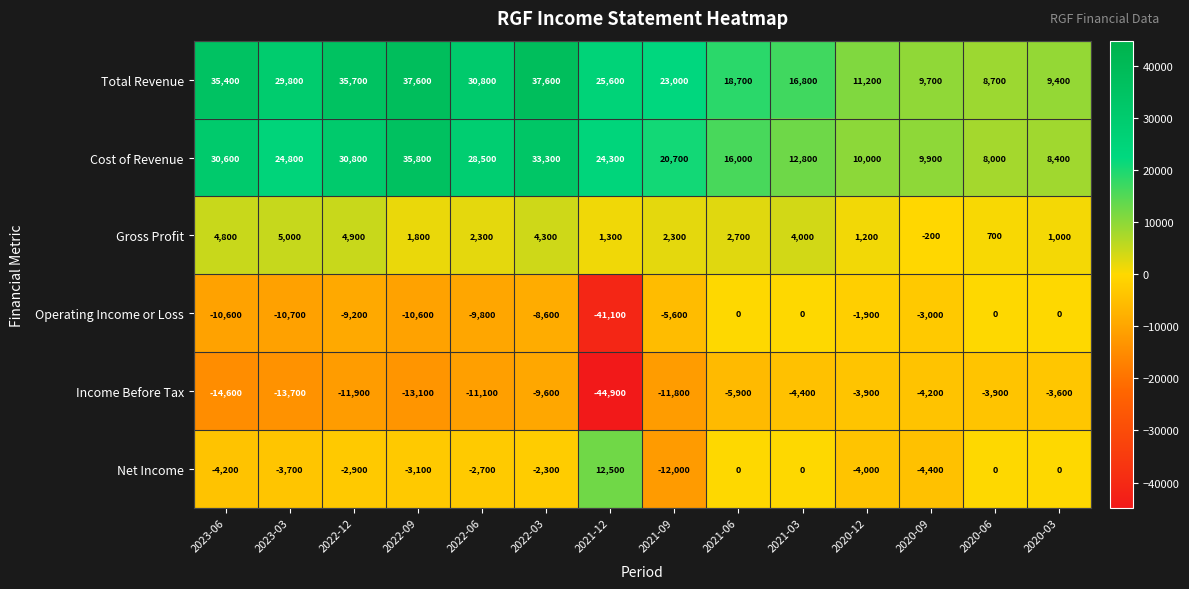

Which series changed the most between 2021-09 and 2020-03?

Total Revenue